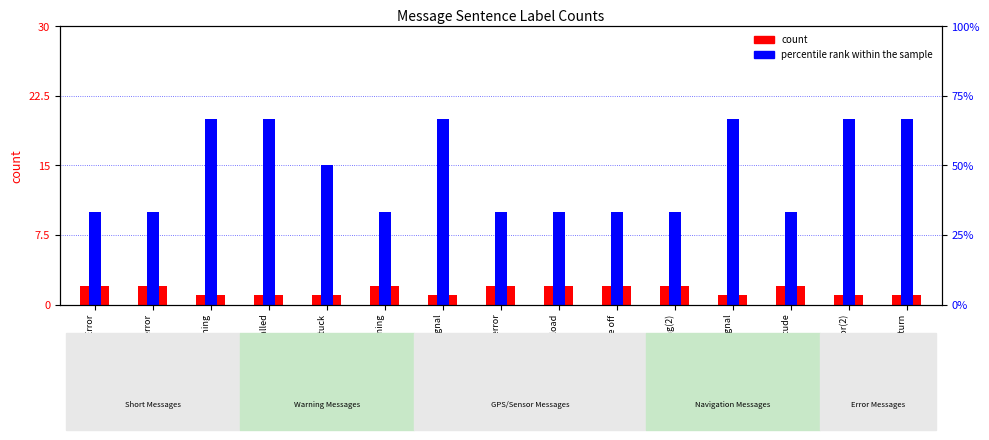

Reading right to left, what are all the values shown in this chart?

count: No GPS Return=1	Compass Error(2)=1	Flight altitude=2	Weak GPS signal=1	Aircraft returning(2)=2	Failed to take off=2	Extra payload=2	AirSense error=2	No GPS signal=1	Strong wind warning=2	Compass Stuck=1	Battery not installed=1	Aircraft returning=1	Camera error=2	Compass Error=2
percentile rank within the sample: No GPS Return=20	Compass Error(2)=20	Flight altitude=10	Weak GPS signal=20	Aircraft returning(2)=10	Failed to take off=10	Extra payload=10	AirSense error=10	No GPS signal=20	Strong wind warning=10	Compass Stuck=15	Battery not installed=20	Aircraft returning=20	Camera error=10	Compass Error=10